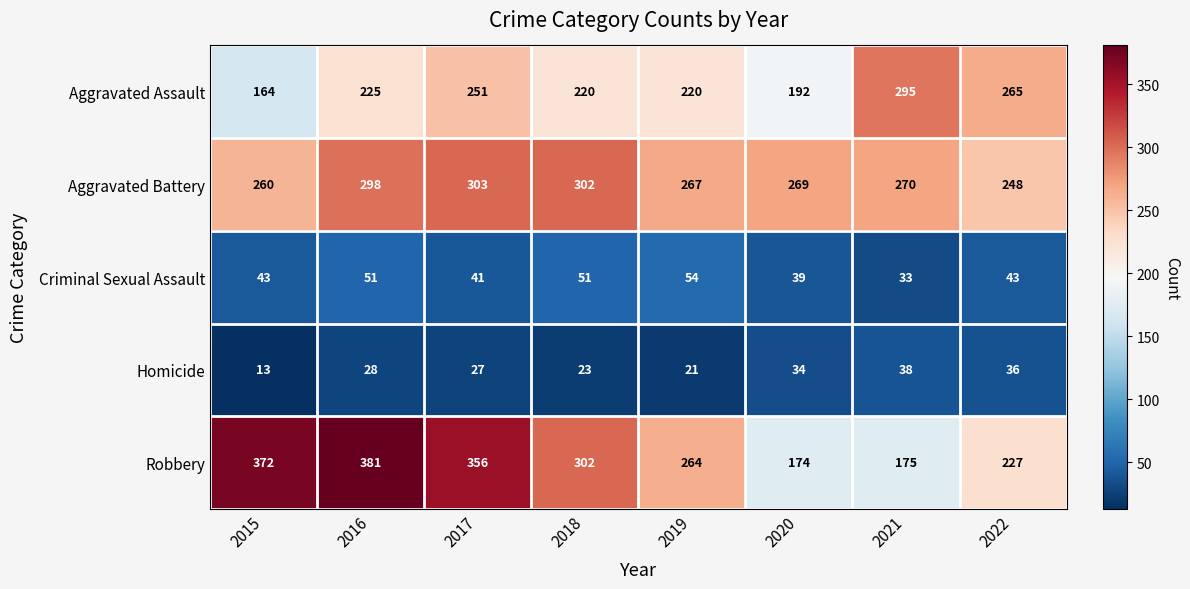

Where does the Aggravated Battery series first go above 270?

2016